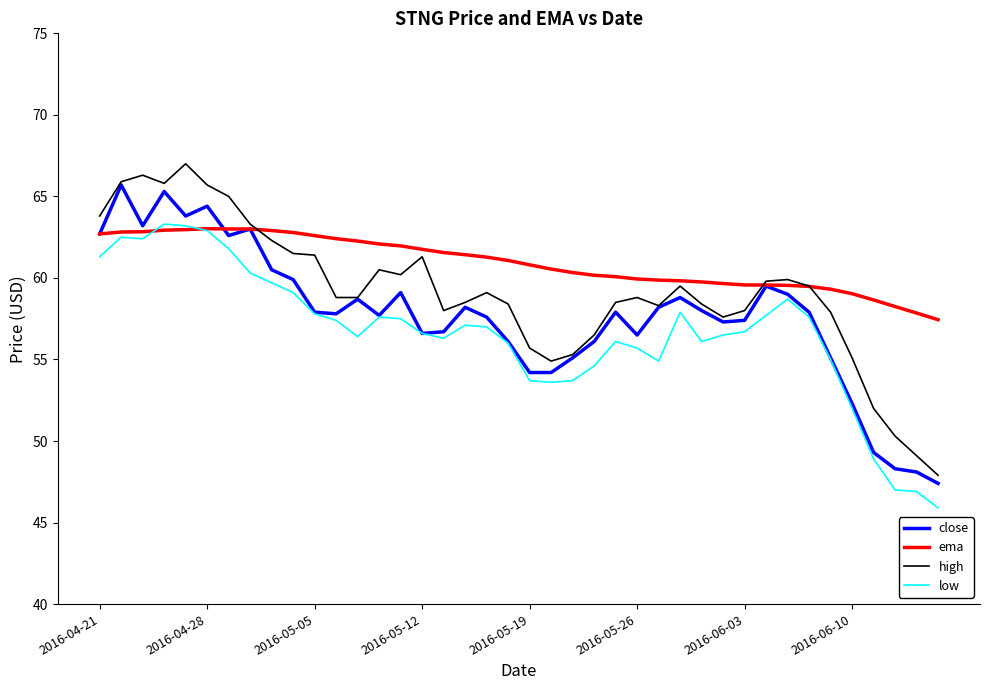

Which series has the largest total across all categories?

ema